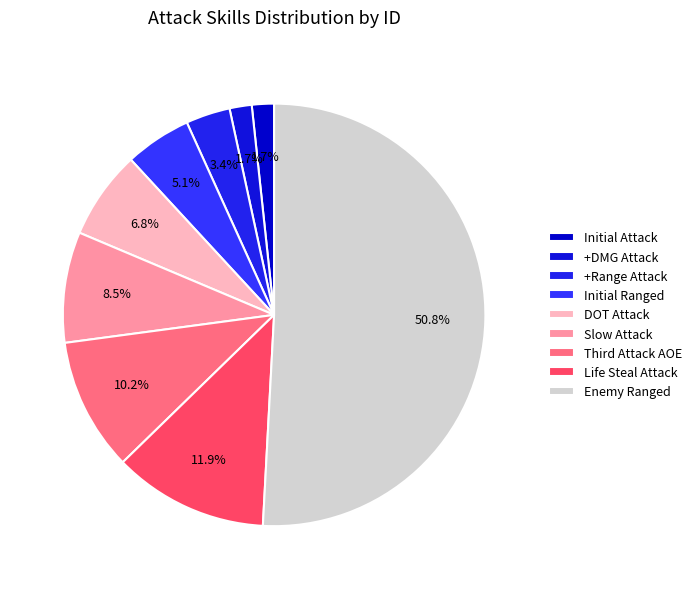

What percentage do Slow Attack and DOT Attack together represent?

15.3%